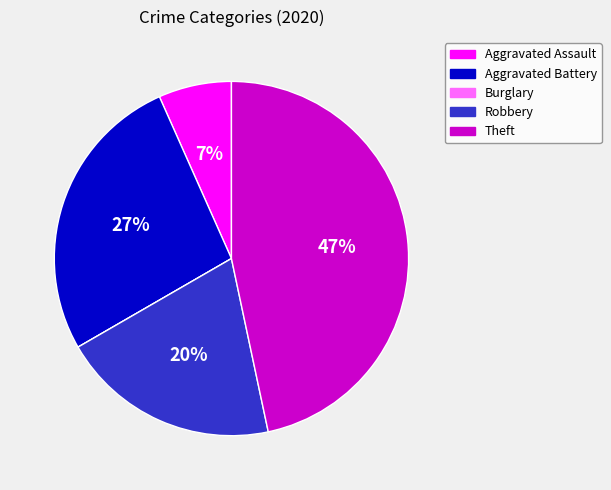

To the nearest percent, what is the difference between the largest and smallest slice percentages?

47%